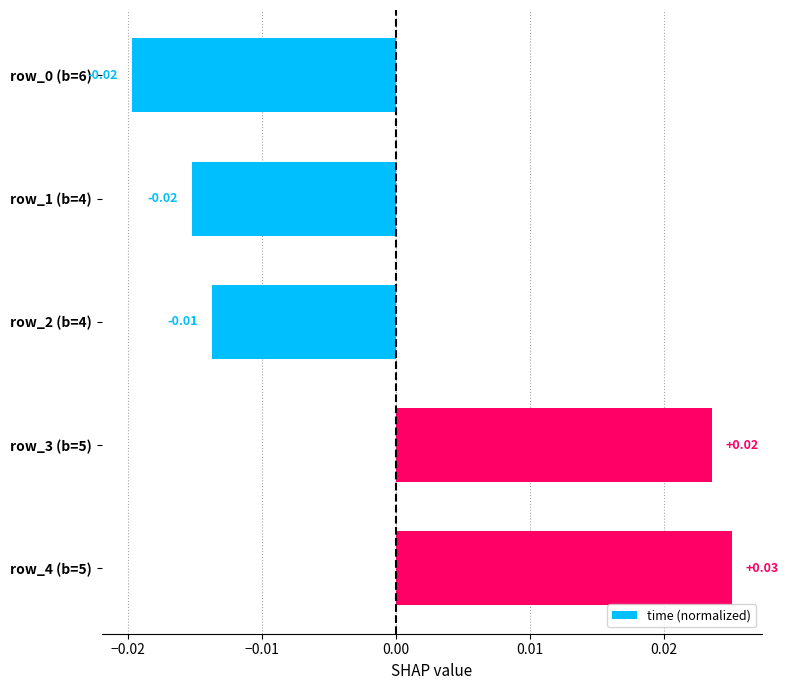

Between row_4 (b=5) and row_2 (b=4), which is larger?

row_4 (b=5)